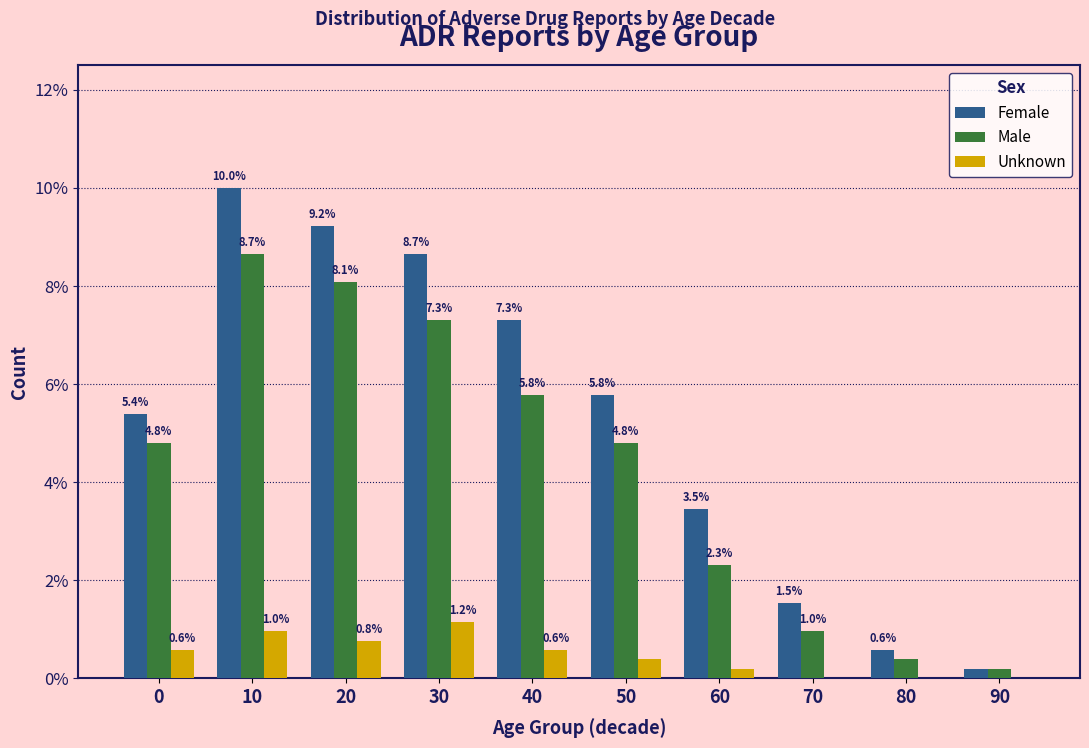

At which label does Unknown reach its peak?

30